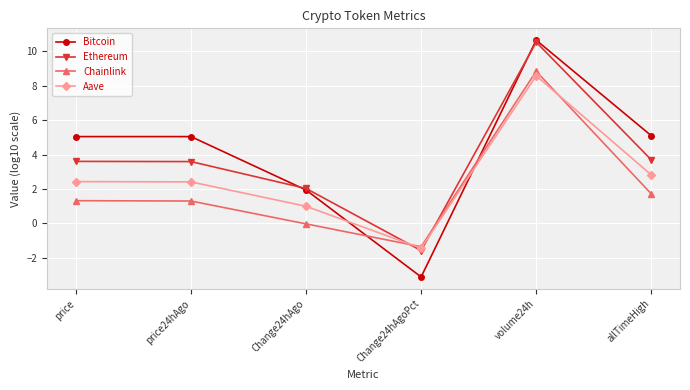

Between Change24hAgoPct and volume24h, which series saw the biggest shift?

Bitcoin